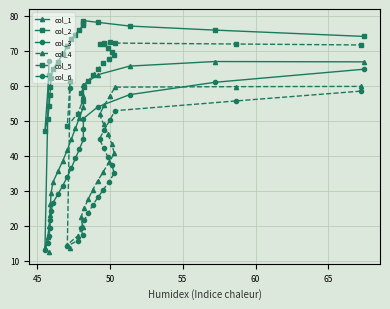

What is the lowest value of the col_6 series?

14.2